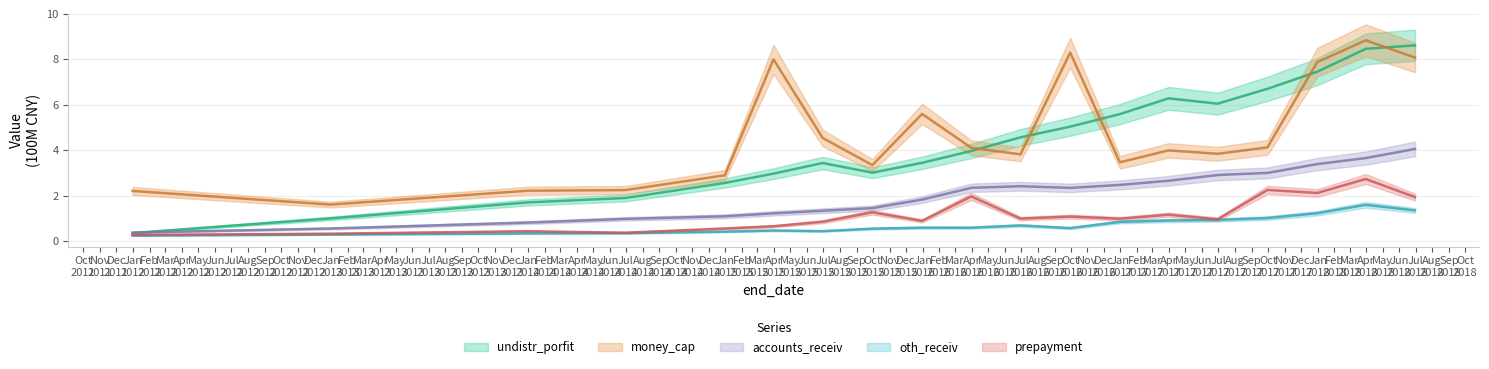

Between 20160331 and 20171231, which series saw the biggest shift?

money_cap